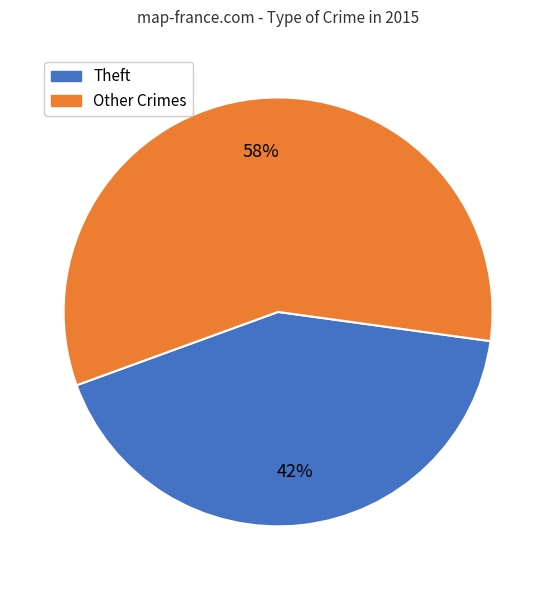

Is there a majority slice in this chart?

Yes